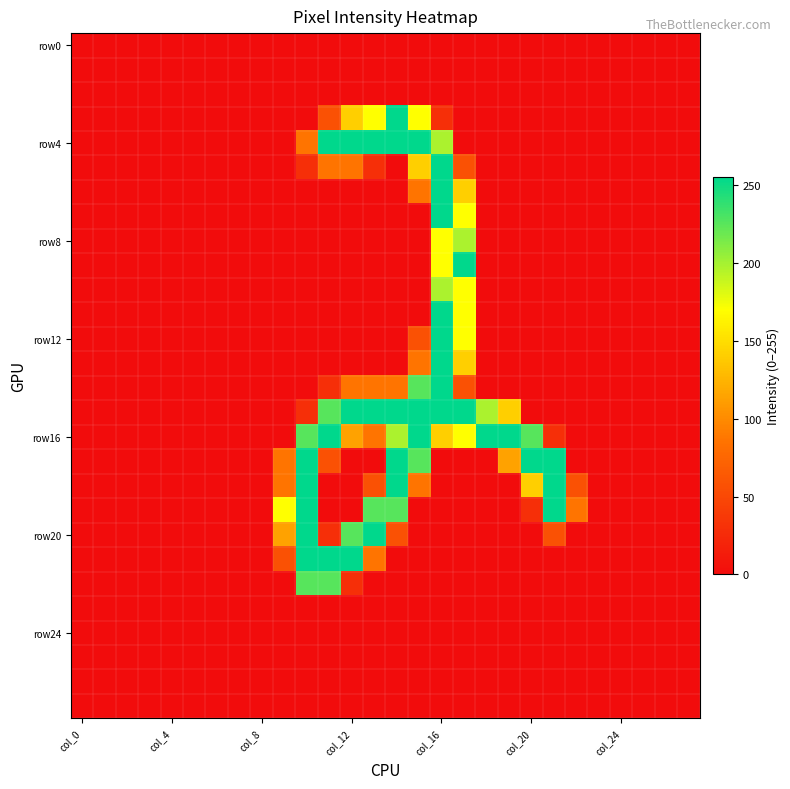

Which series has the largest total across all categories?

row16